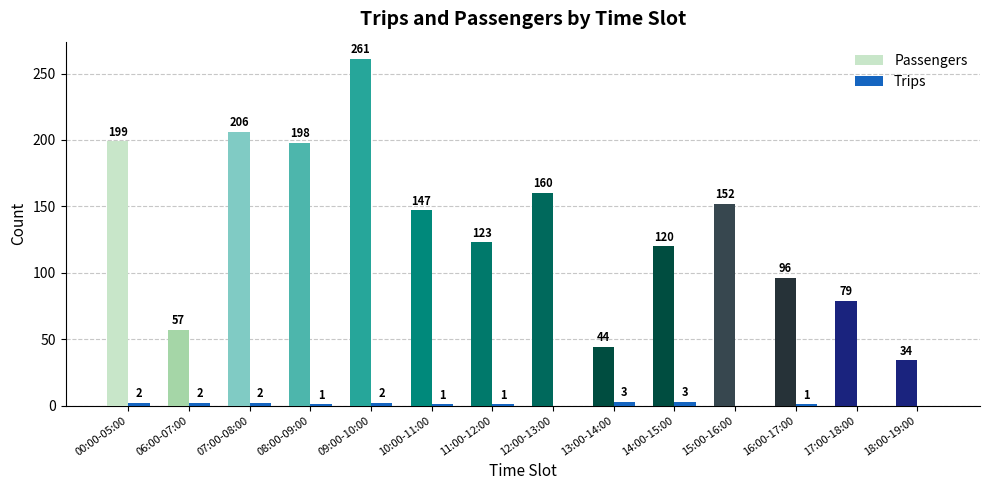

Which category has the highest value in the Passengers series?

09:00-10:00